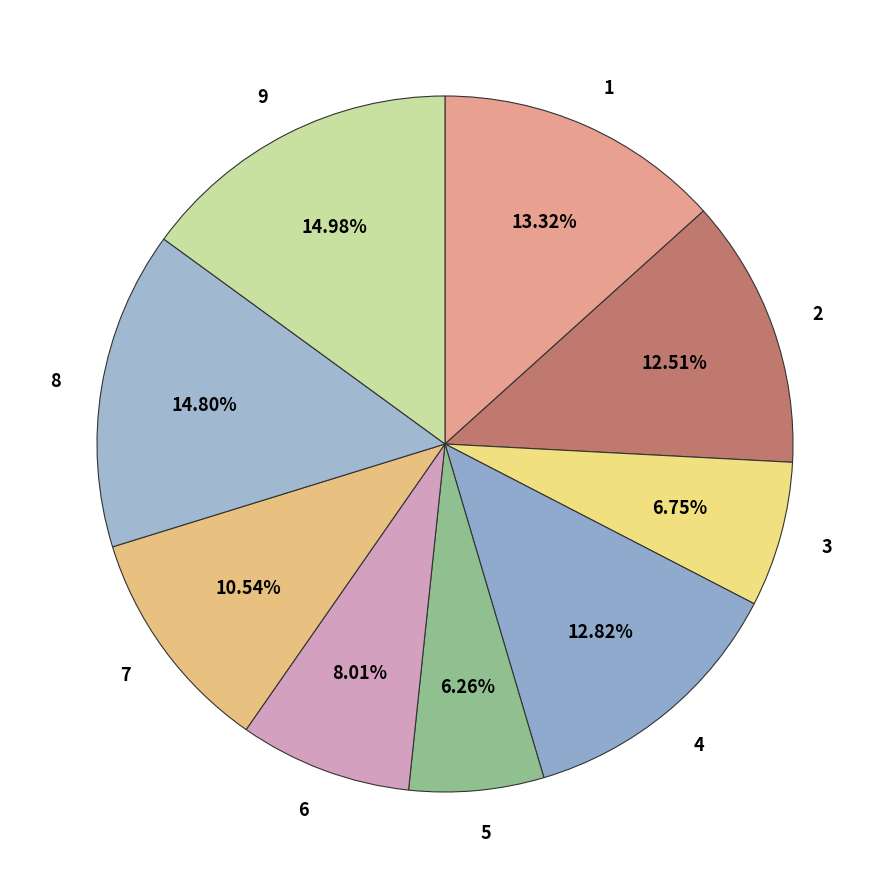

Approximately how many times larger is the value at 2 compared to 5?

2.0